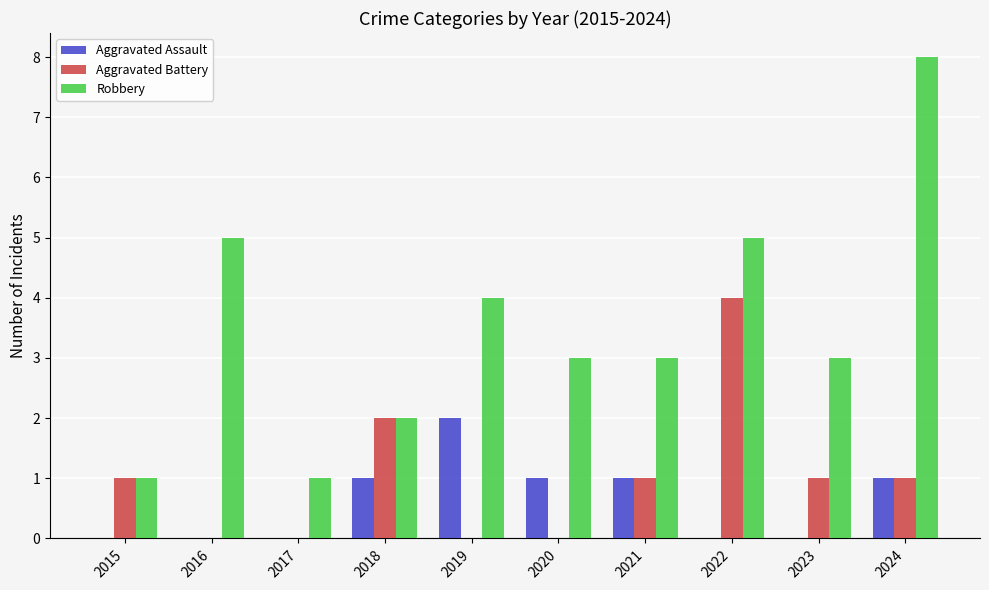

What is the total value across all series at 2023?

4